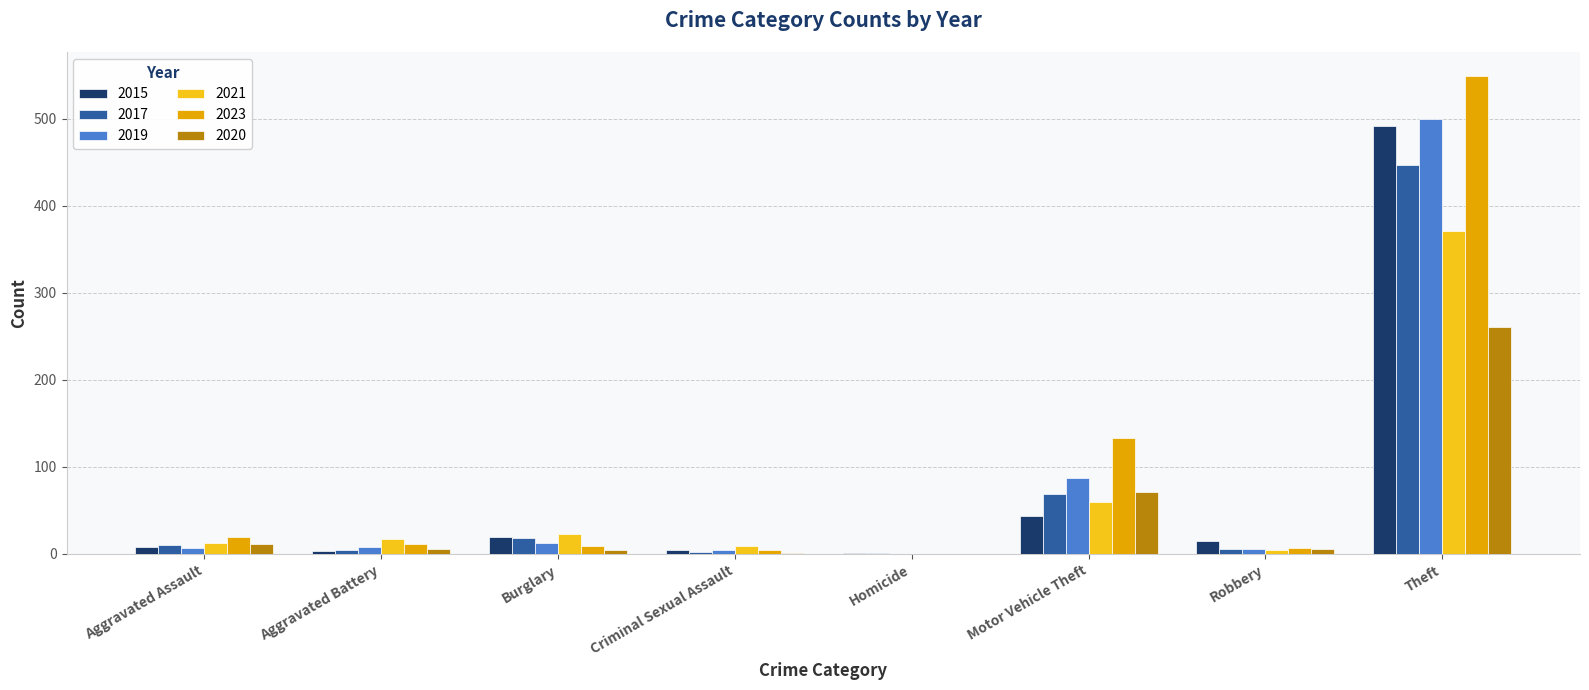

At which category is the sum across all series the highest?

Theft